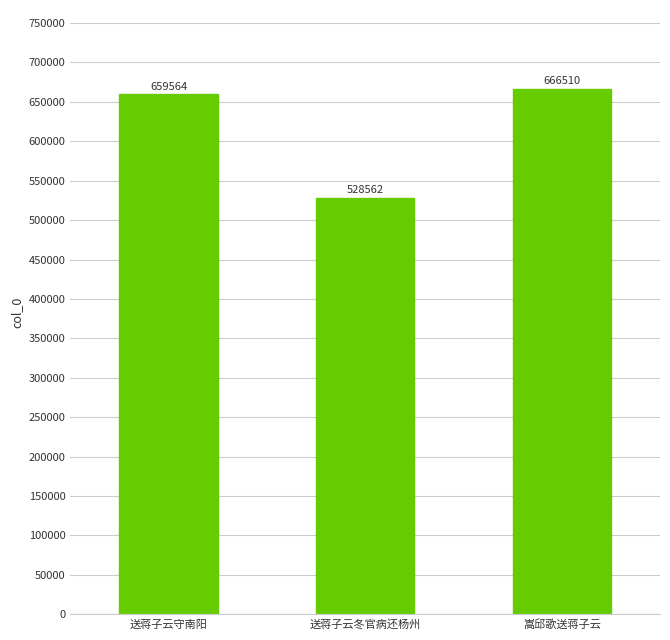

What is the sum of the values at 送蒋子云冬官病还杨州 and 嵩邱歌送蒋子云?

1195072